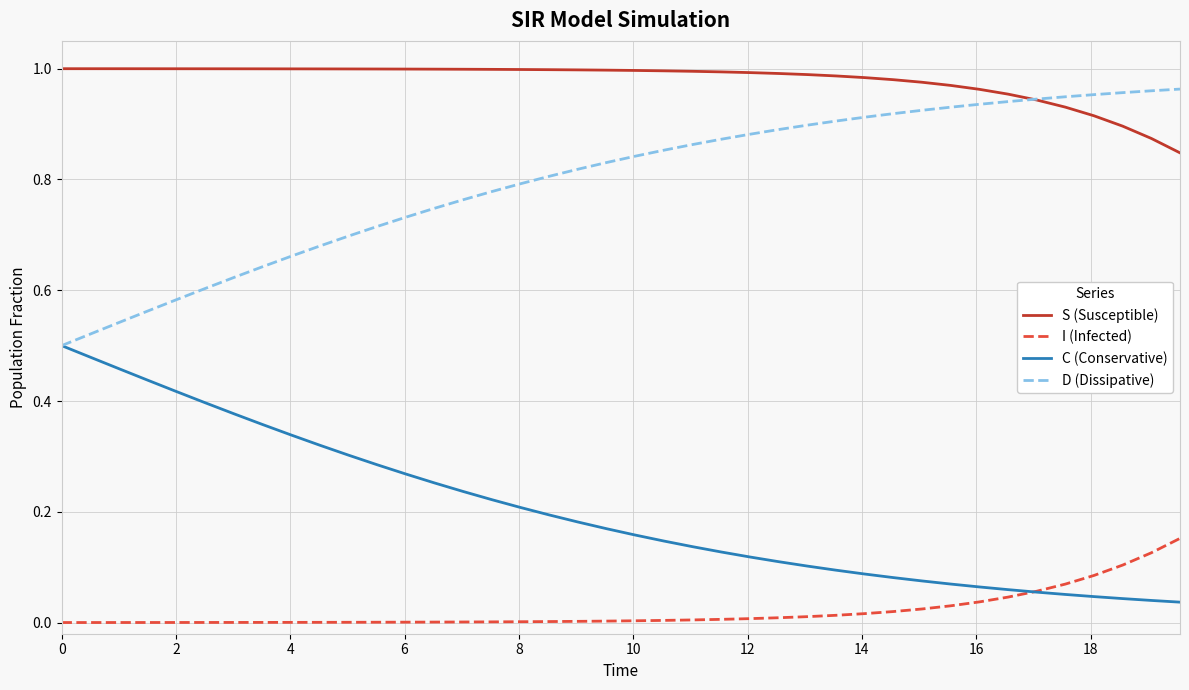

At how many categories does at least one series exceed 0?

40